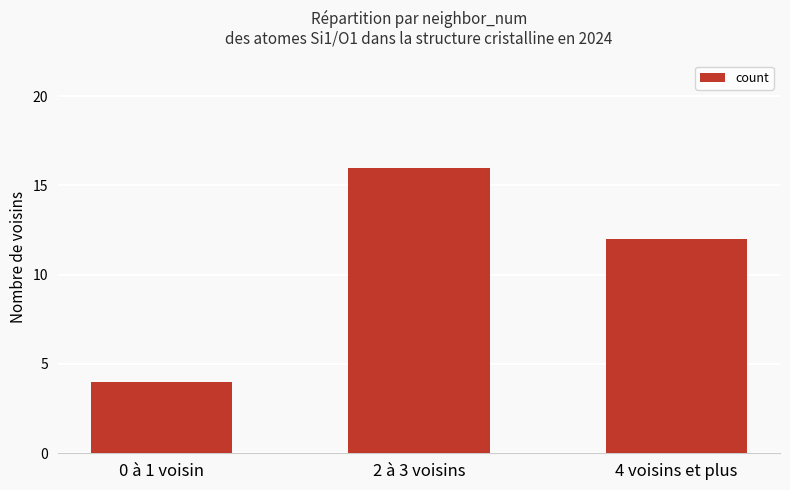

Does the chart contain stacked bars?

No